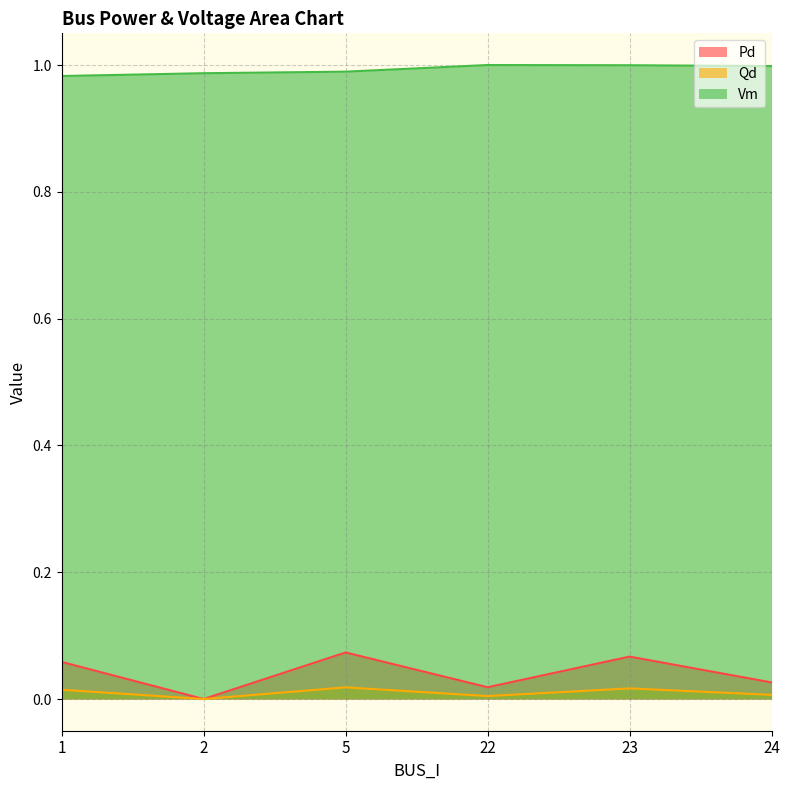

True or false: Vm and Pd cross at least once.

False